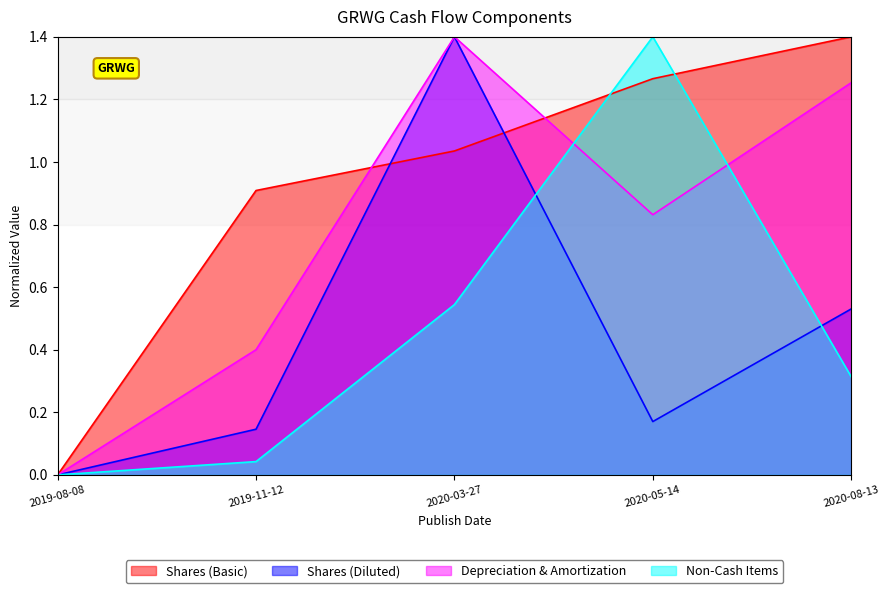

What is the difference between the Shares (Basic) values at 2019-08-08 and 2020-03-27?

1.0